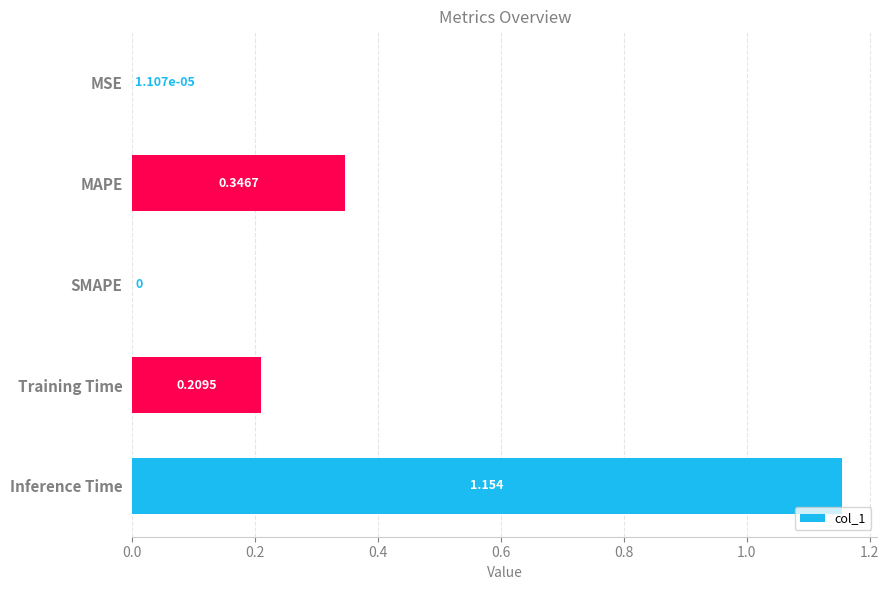

Between SMAPE and Training Time, which is larger?

Training Time